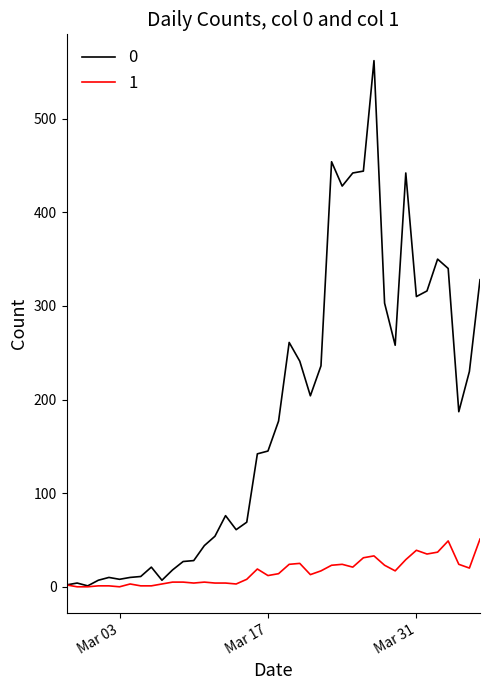

Does the chart have visible grid lines?

No